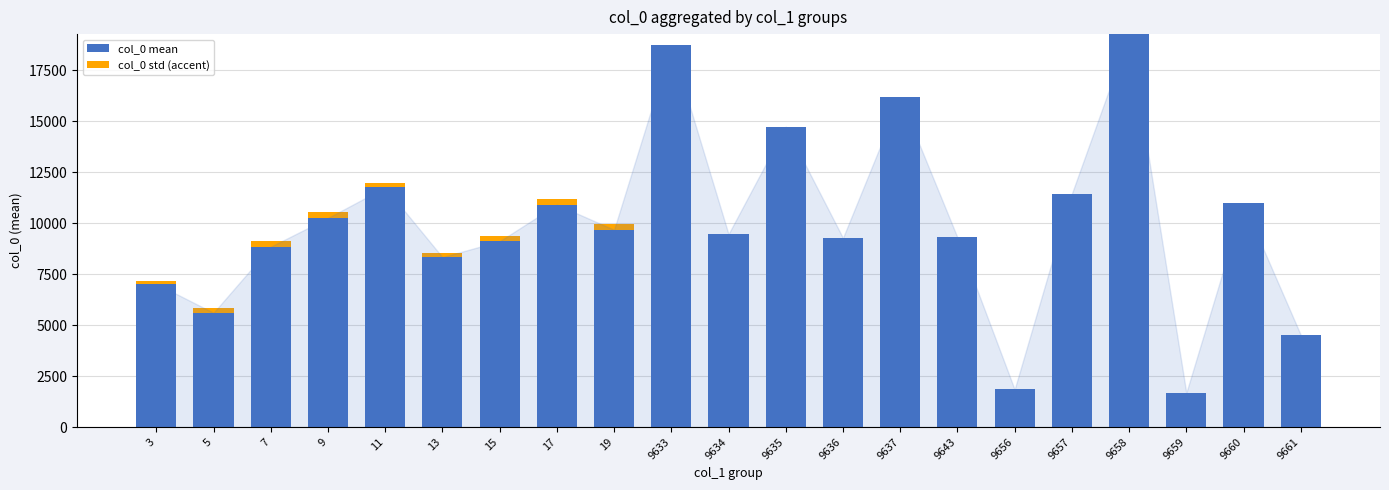

What are all the series names shown in the legend?

col_0 mean, col_0 std (accent)